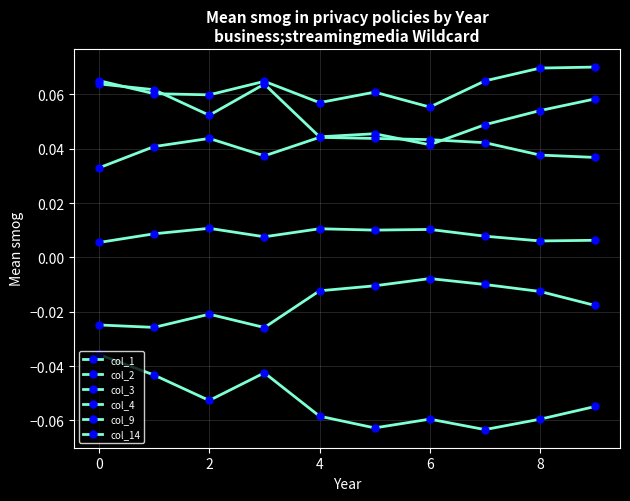

What is the average value of the col_1 series?

0.1